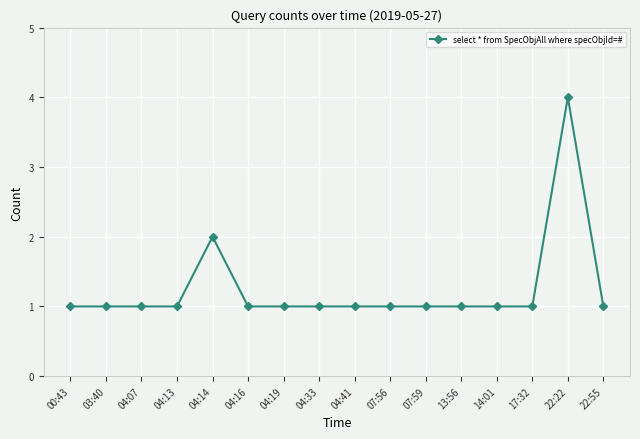

What is the smallest value displayed?

1